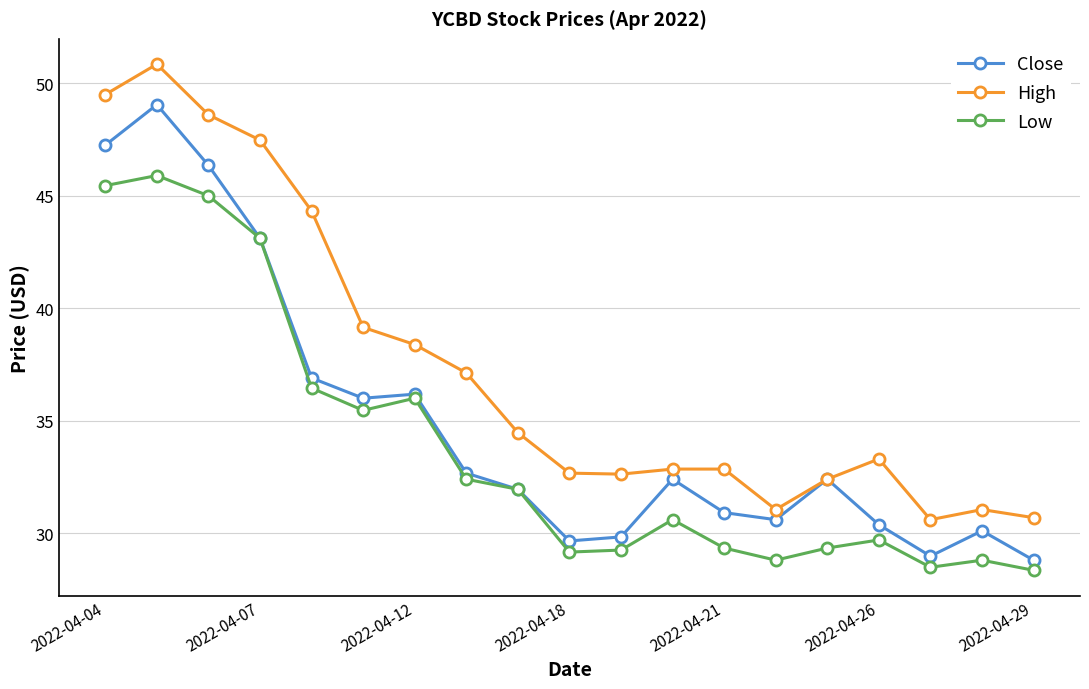

True or false: High and Low intersect in this chart.

False